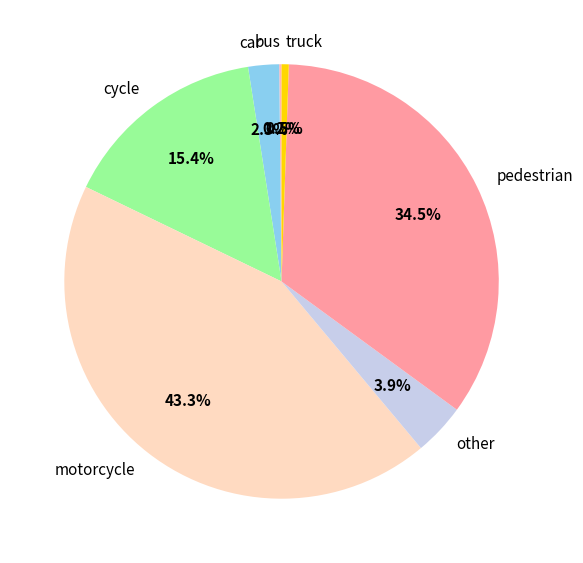

To the nearest percent, what portion does car represent?

2%